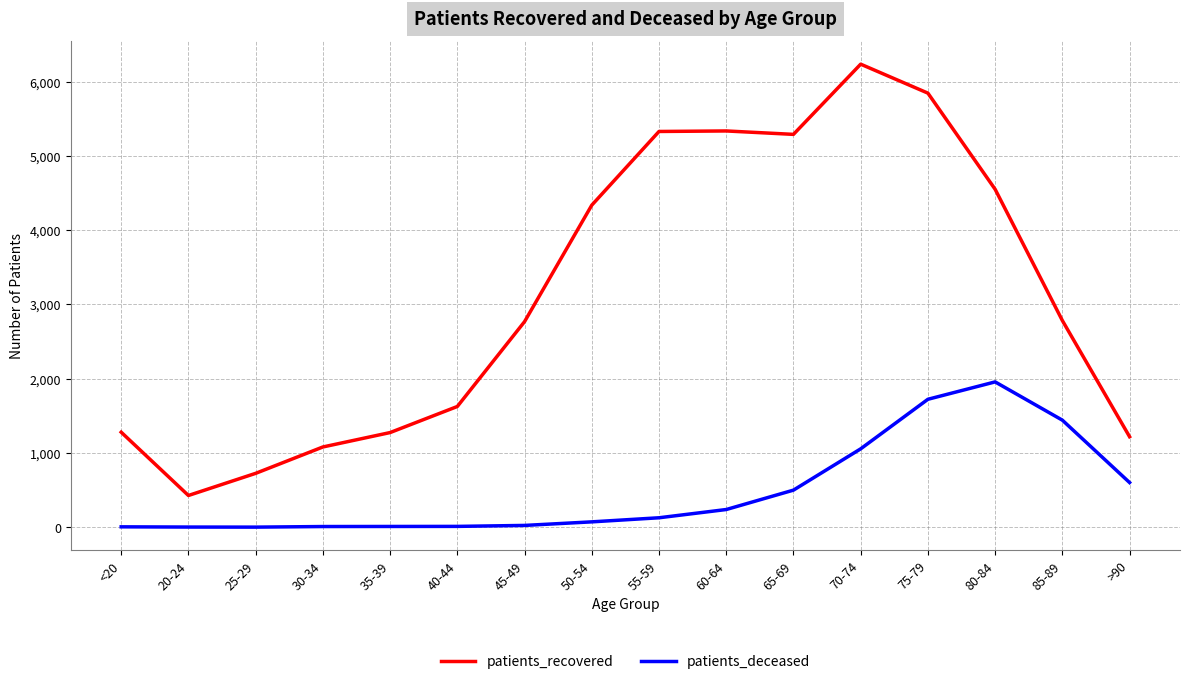

Which category has the highest value in the patients_deceased series?

80-84